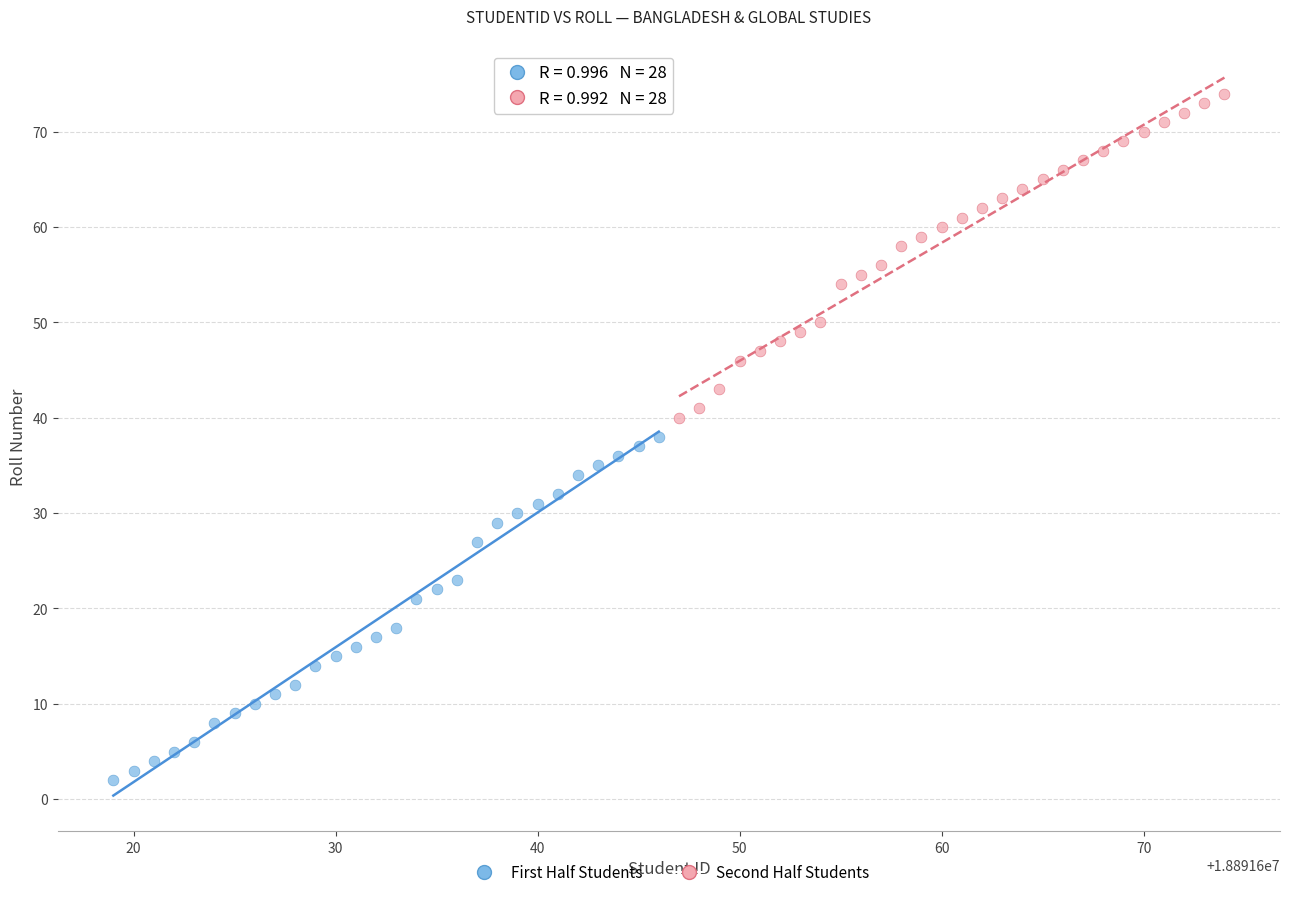

Which series has the largest Y range (max minus min)?

First Half Students